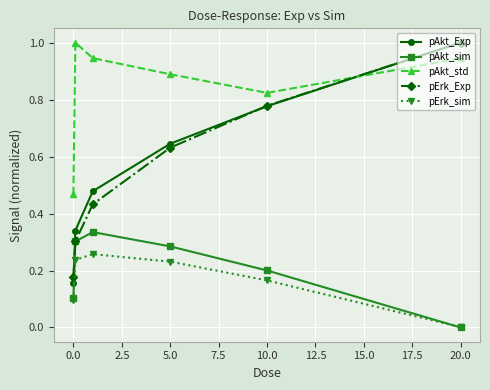

What is the sum of all pErk_sim values?

1.0